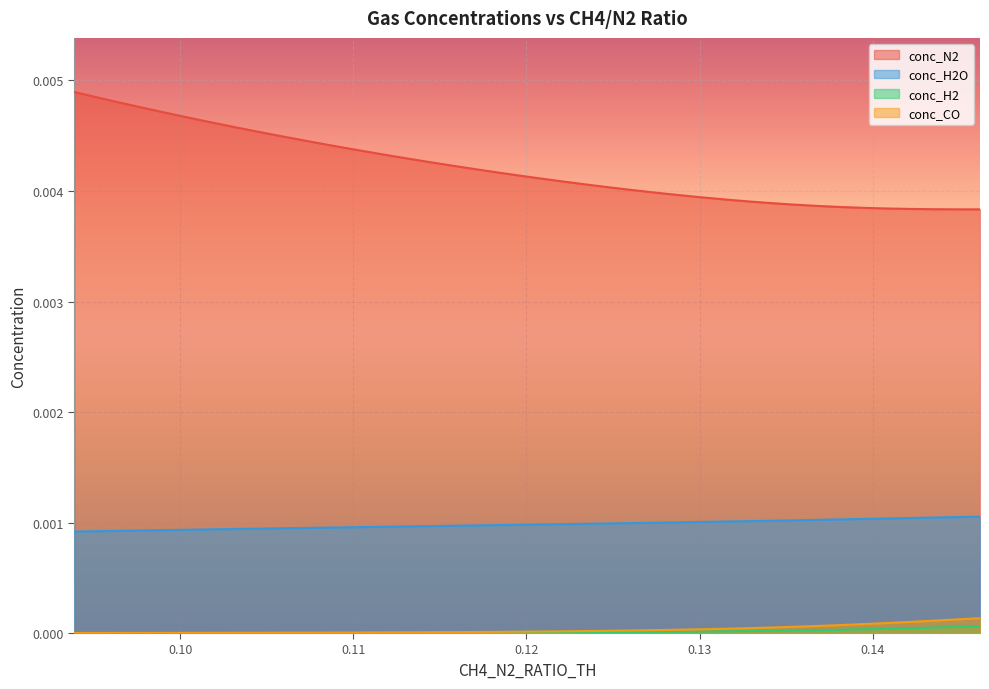

True or false: conc_CO and conc_N2 intersect in this chart.

False